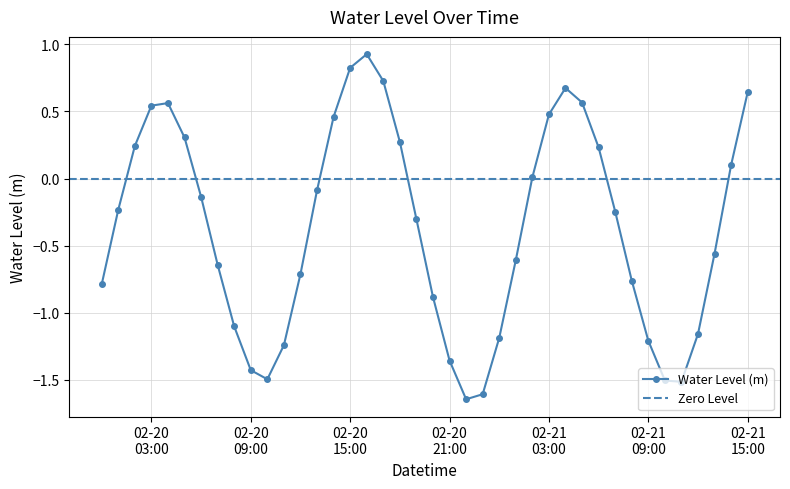

Reading left to right, transcribe all the data shown in this chart.

-0.8	-0.2	0.2	0.5	0.6	0.3	-0.1	-0.6	-1.1	-1.4	-1.5	-1.2	-0.7	-0.1	0.5	0.8	0.9	0.7	0.3	-0.3	-0.9	-1.4	-1.6	-1.6	-1.2	-0.6	0.0	0.5	0.7	0.6	0.2	-0.2	-0.8	-1.2	-1.5	-1.5	-1.2	-0.6	0.1	0.6